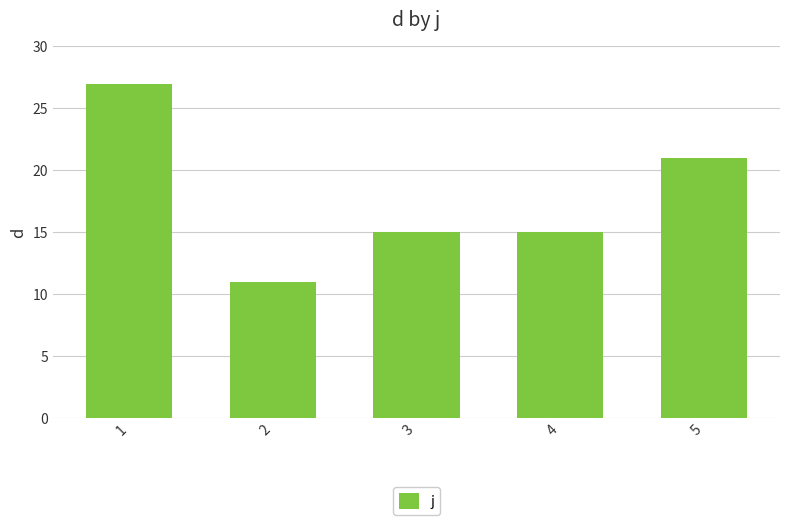

Reading left to right, what are all the values shown in this chart?

1=27	2=11	3=15	4=15	5=21